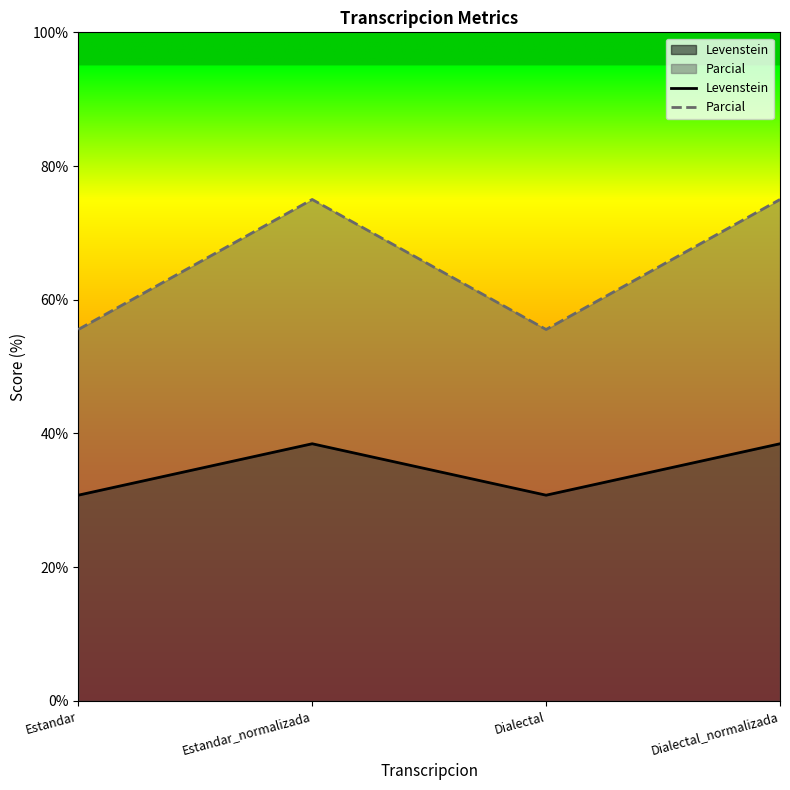

True or false: Levenstein has a value of 30.8 at Dialectal.

True